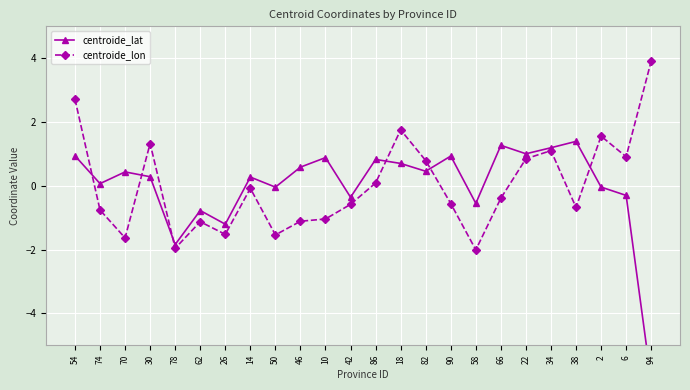

Which series changed the most between 78 and 2?

centroide_lon